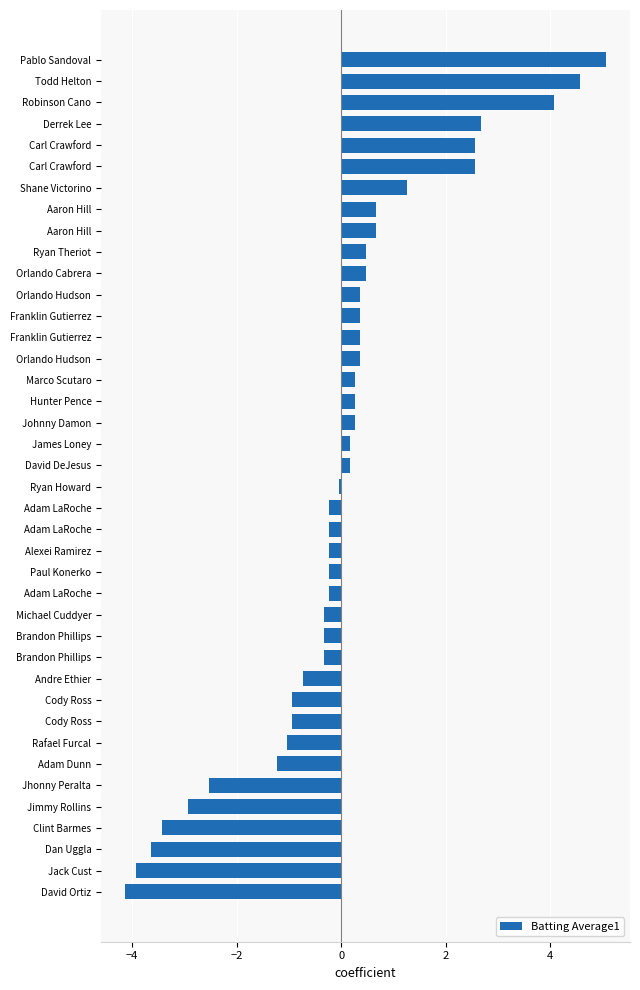

Does the chart contain any negative values?

Yes